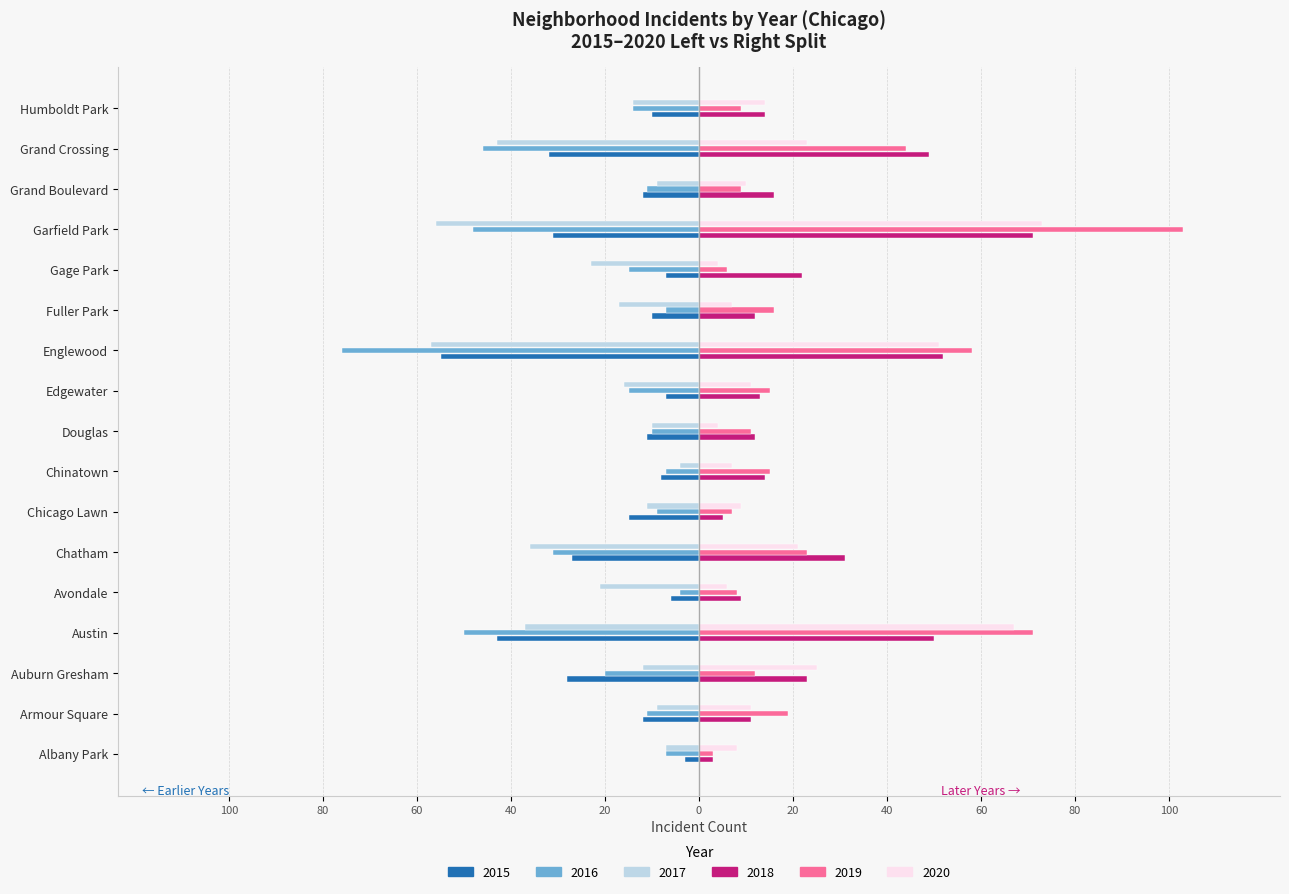

Is it true that 2015 (left group) equals -44 at Chatham?

False